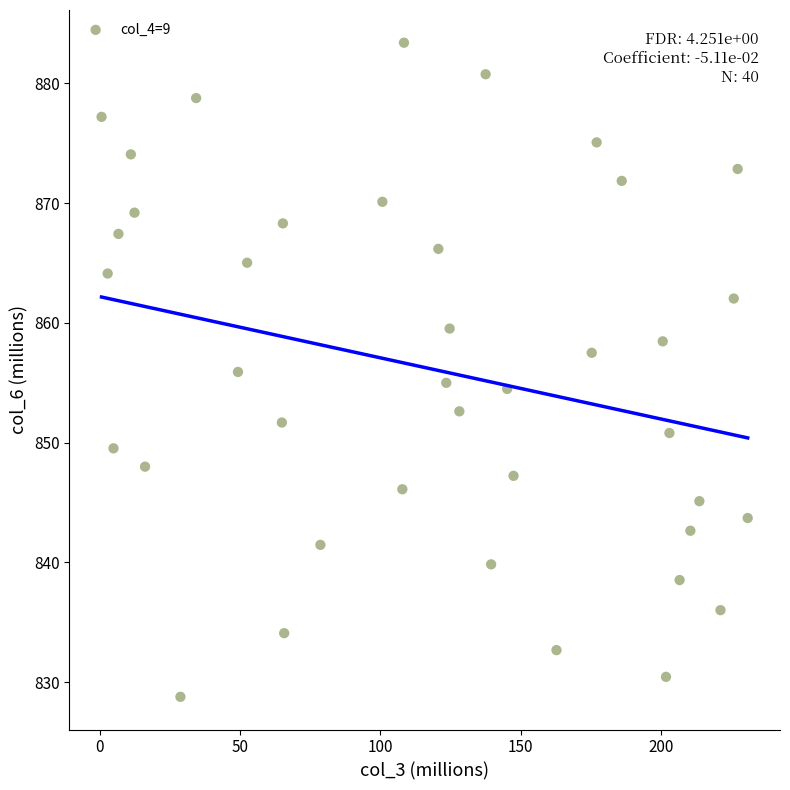

What is the range of X values (max minus min)?

230.3